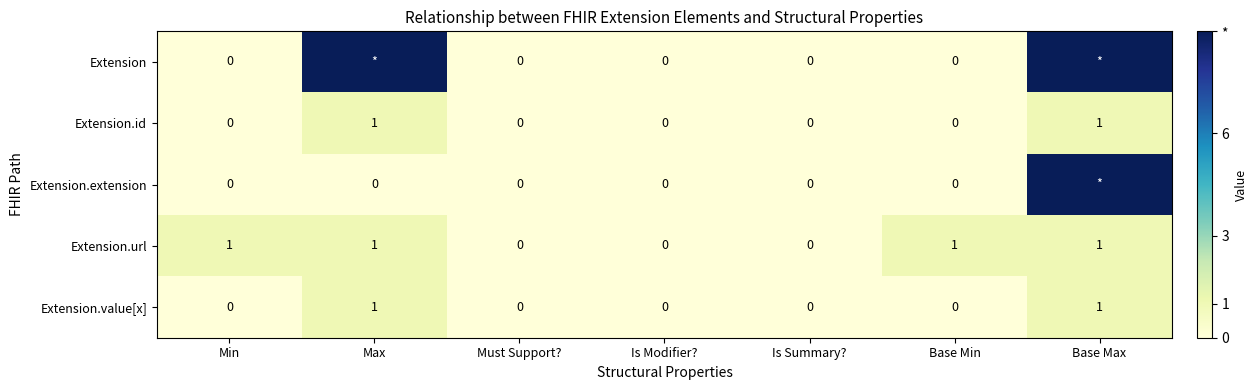

The value of Extension.url at Base Max is 1. True or false?

True